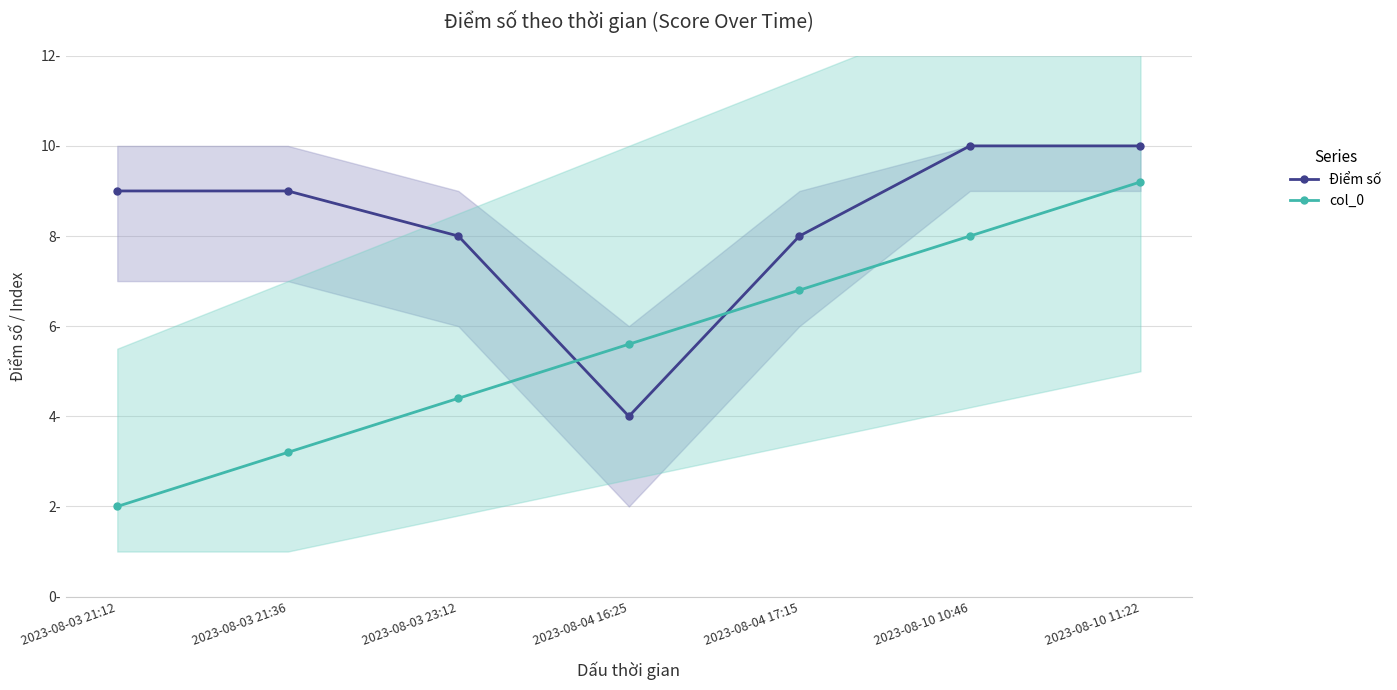

True or false: col_0 and Điểm số cross at least once.

True